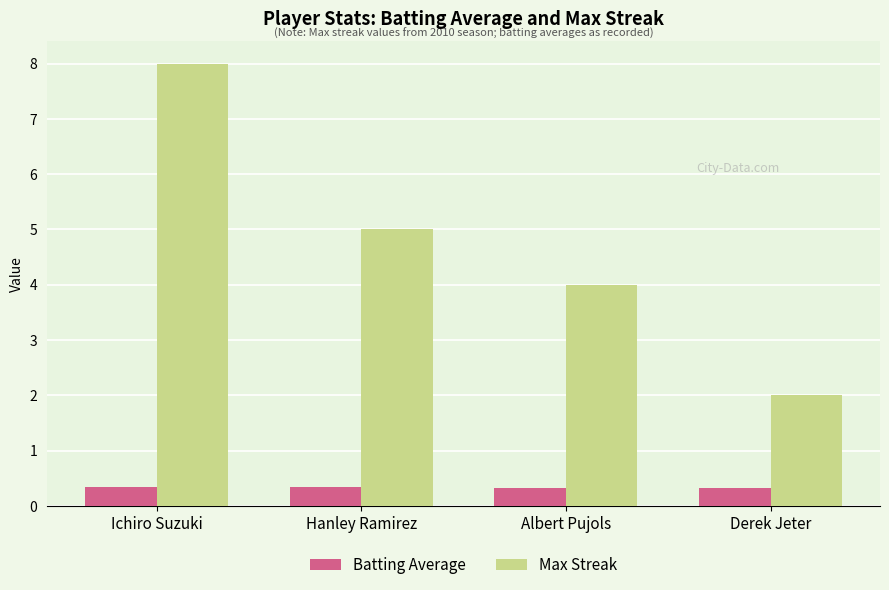

What is the label of the 3rd bar from the right?

Hanley Ramirez